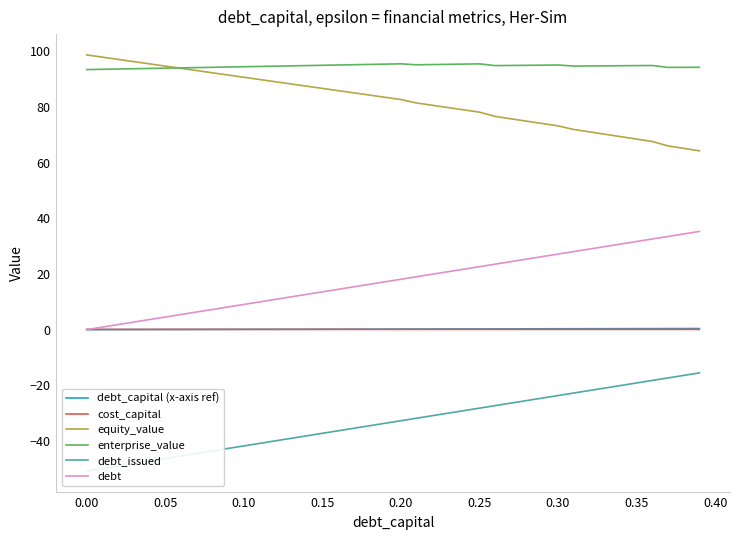

True or false: debt_capital (x-axis ref) and equity_value cross at least once.

False